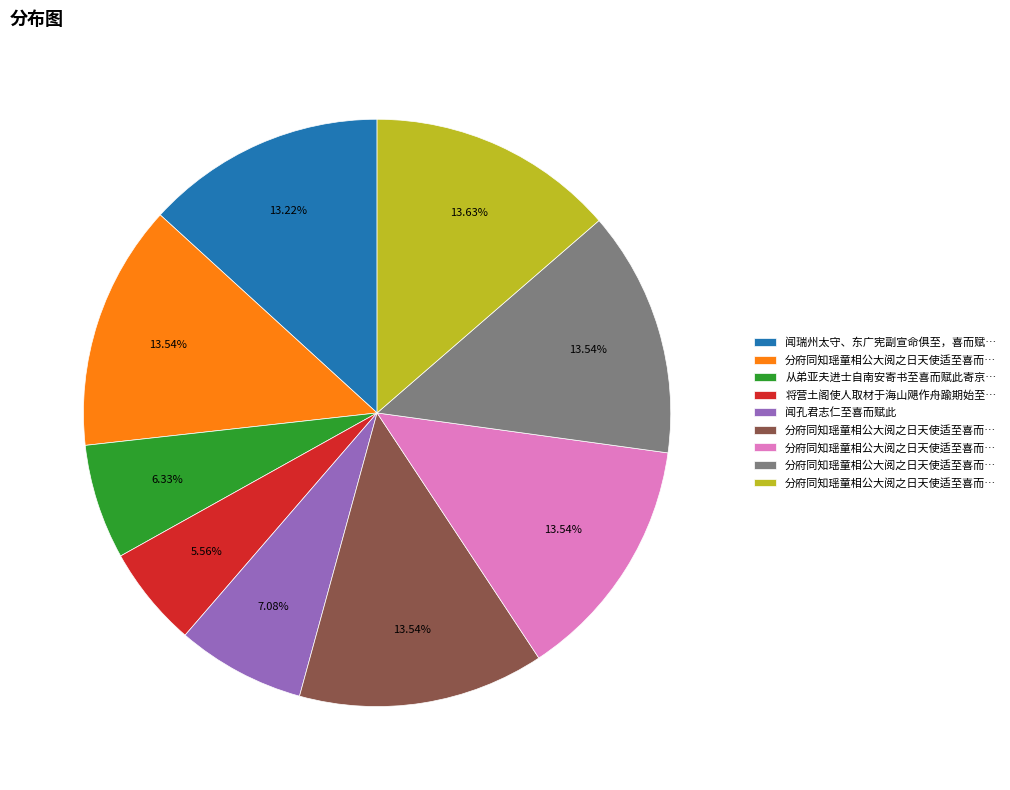

Is there a majority slice in this chart?

No